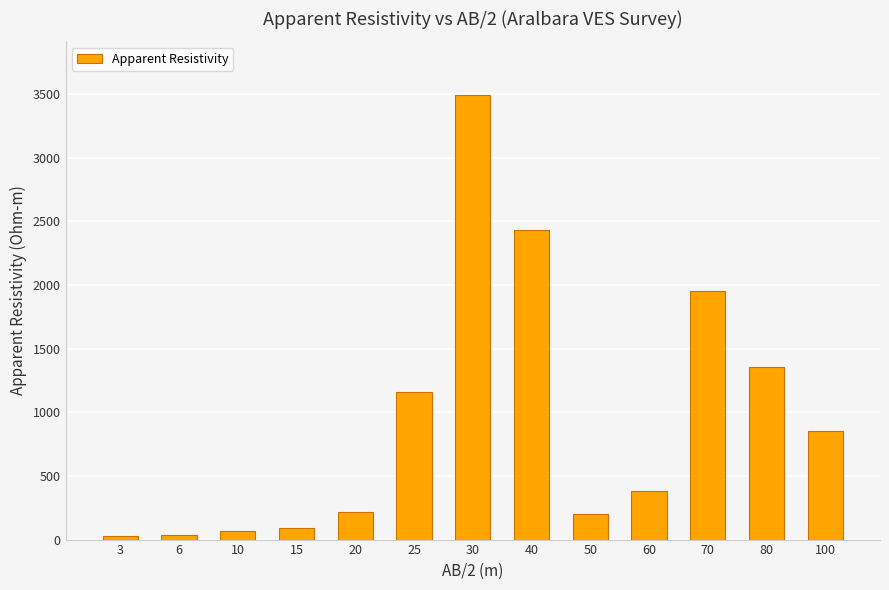

How many categories are shown in the chart?

13